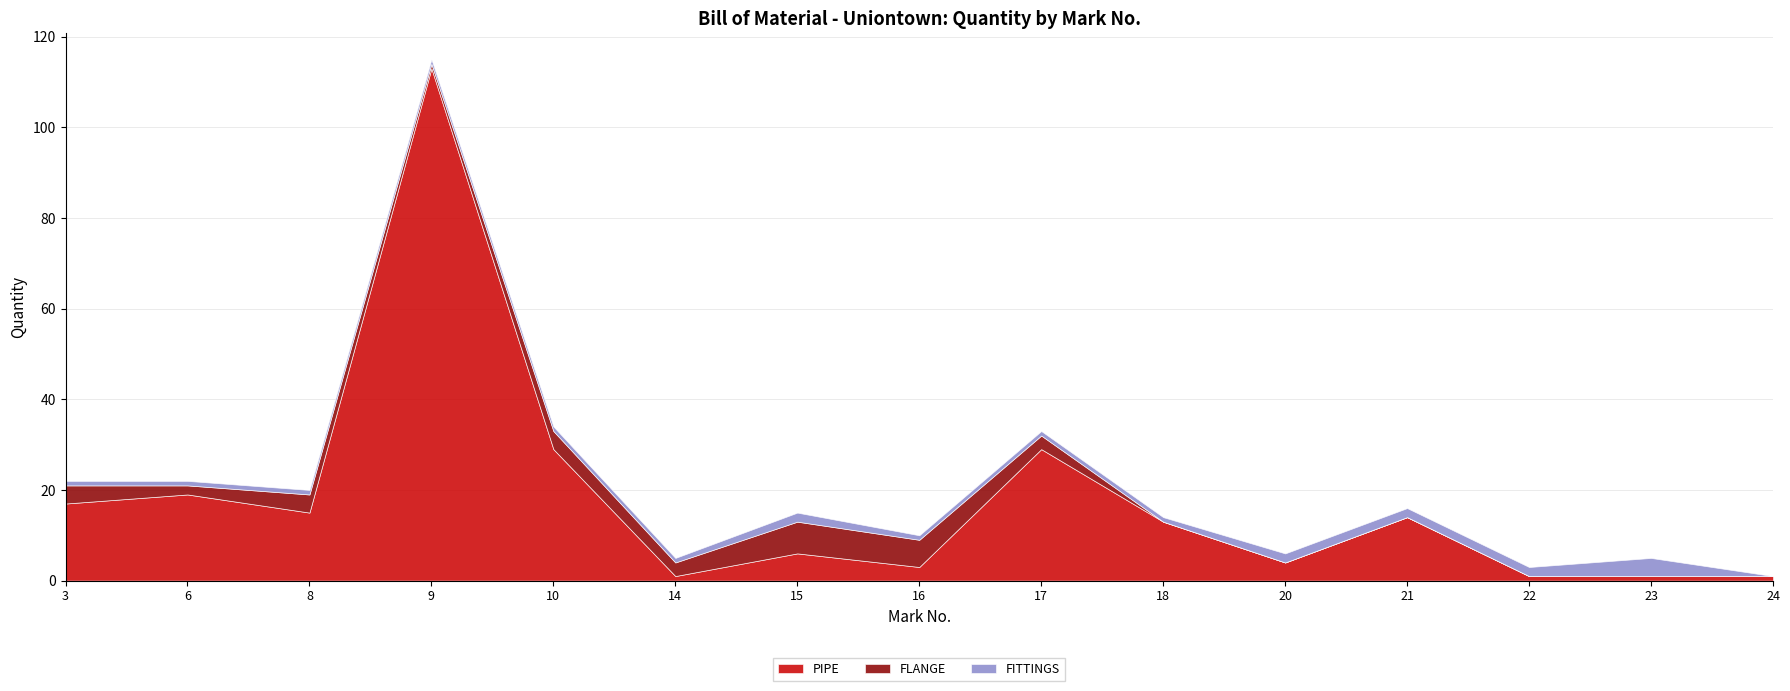

At how many categories does at least one series exceed 56?

1